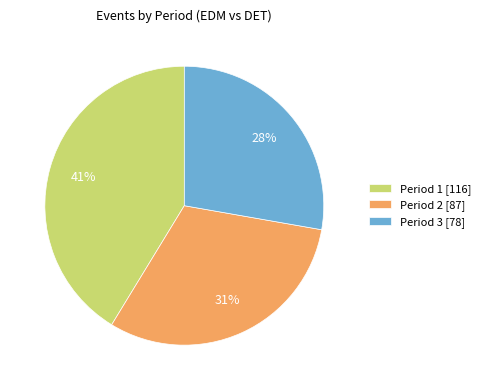

Is it true that Period 1 is 41% of the pie?

True